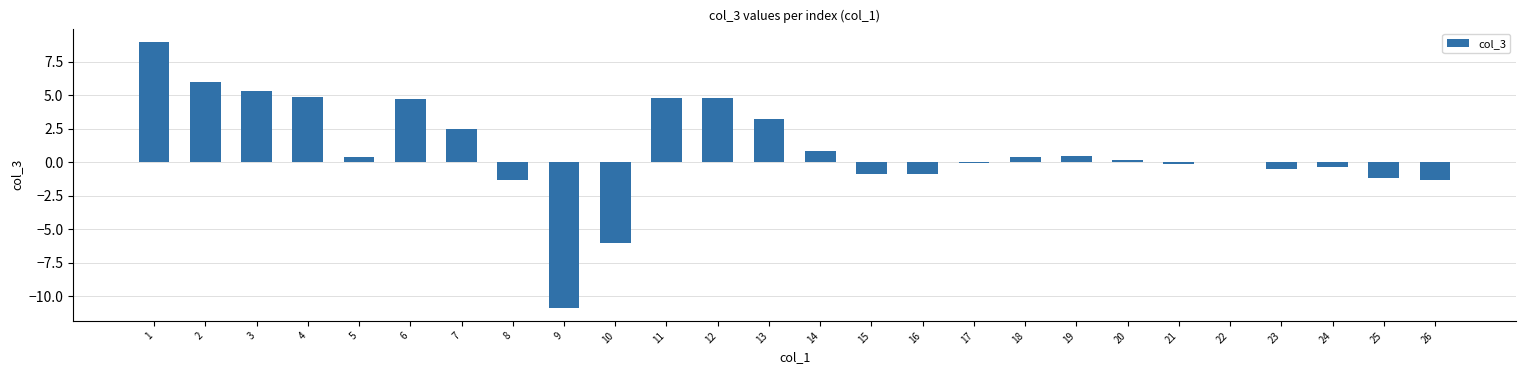

What is the change in value from 2 to 5?

-5.6